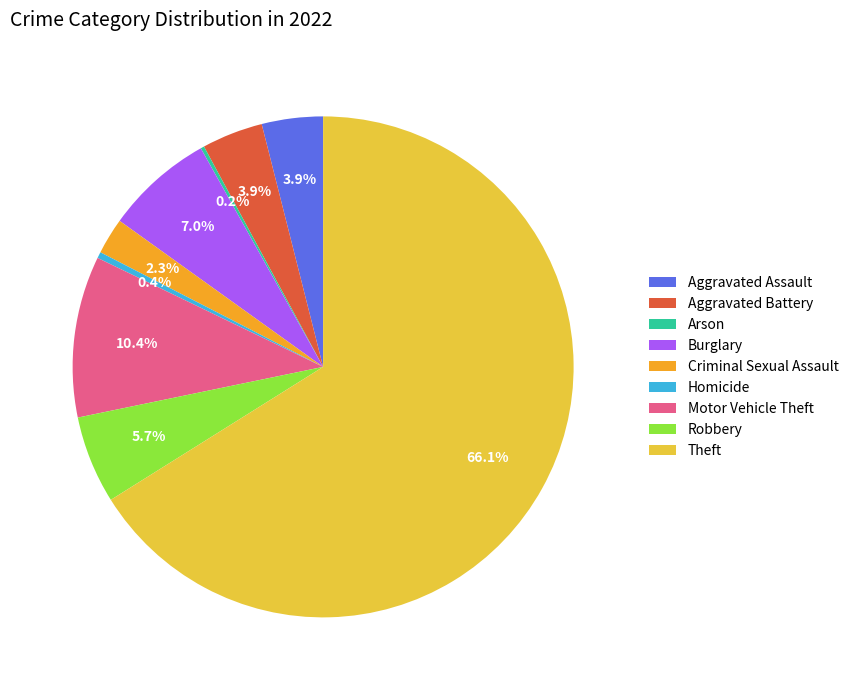

Combined, do Aggravated Assault and Robbery account for over 50%?

No